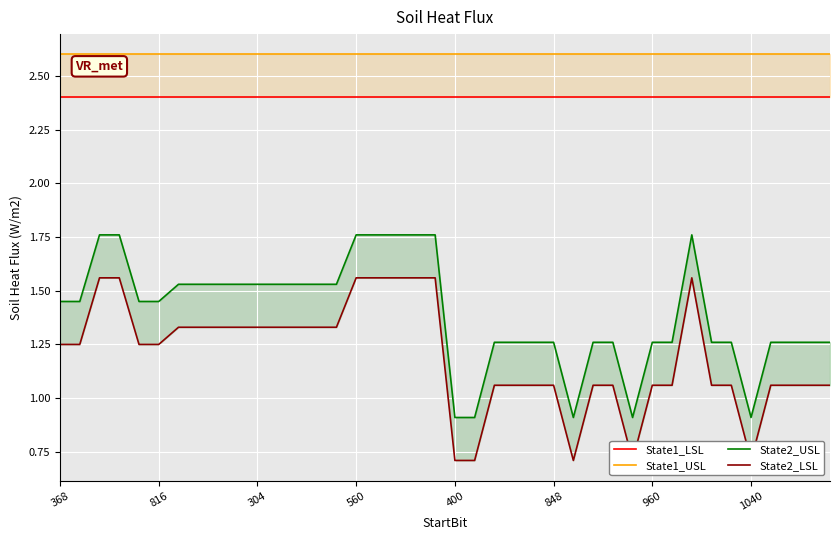

Which has a higher value, 20 or 17?

20